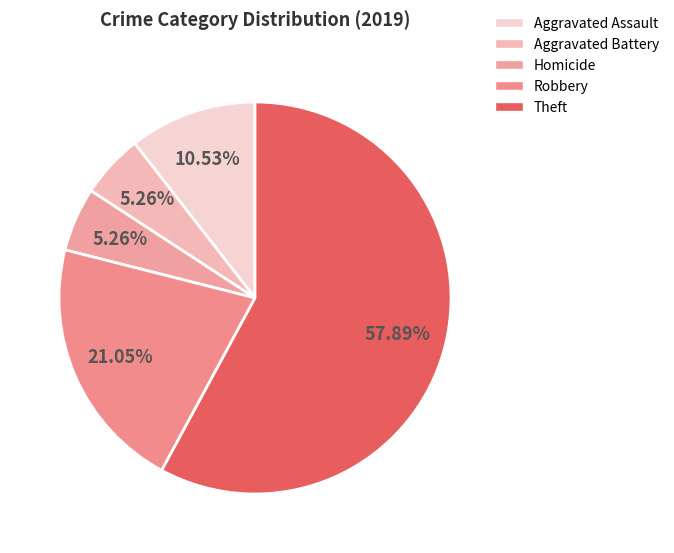

To the nearest percent, what is the average slice percentage?

20%